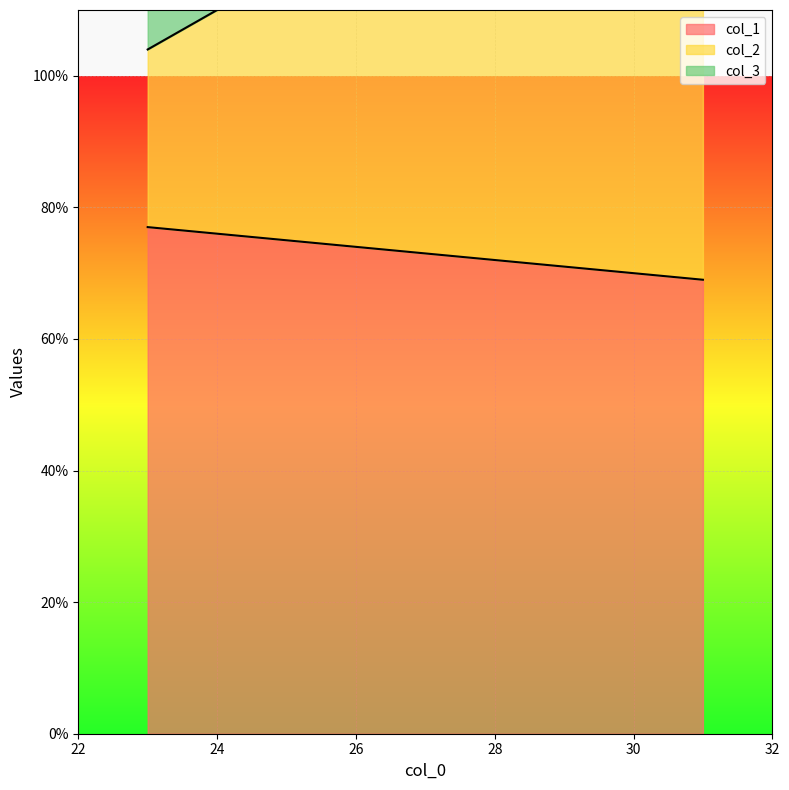

What is the lowest value of the col_1 series?

69